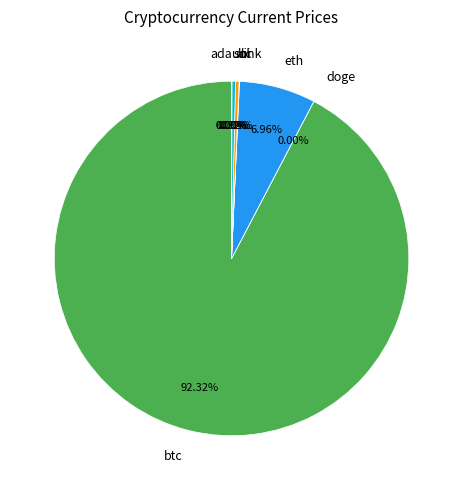

Is the sum of sol and eth greater than half?

No